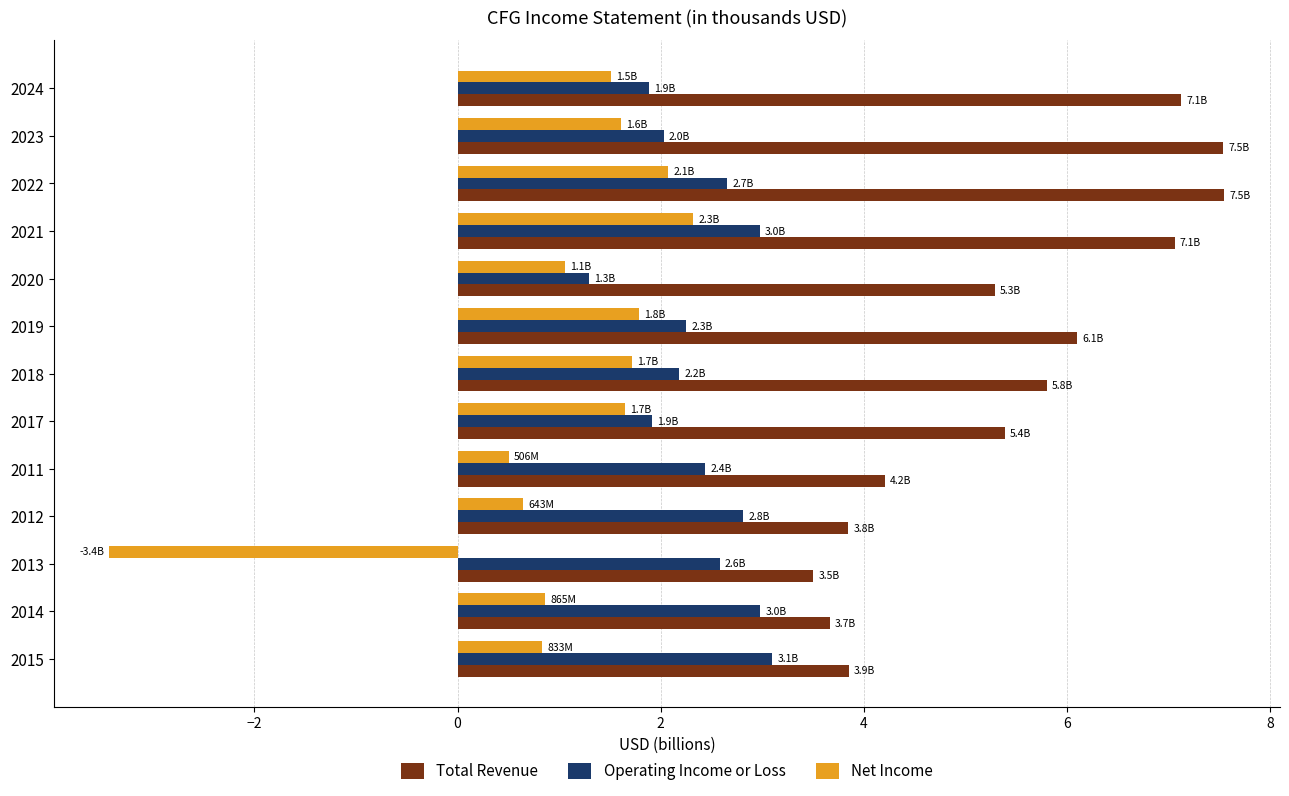

What is the average value of the Total Revenue series?

5.5